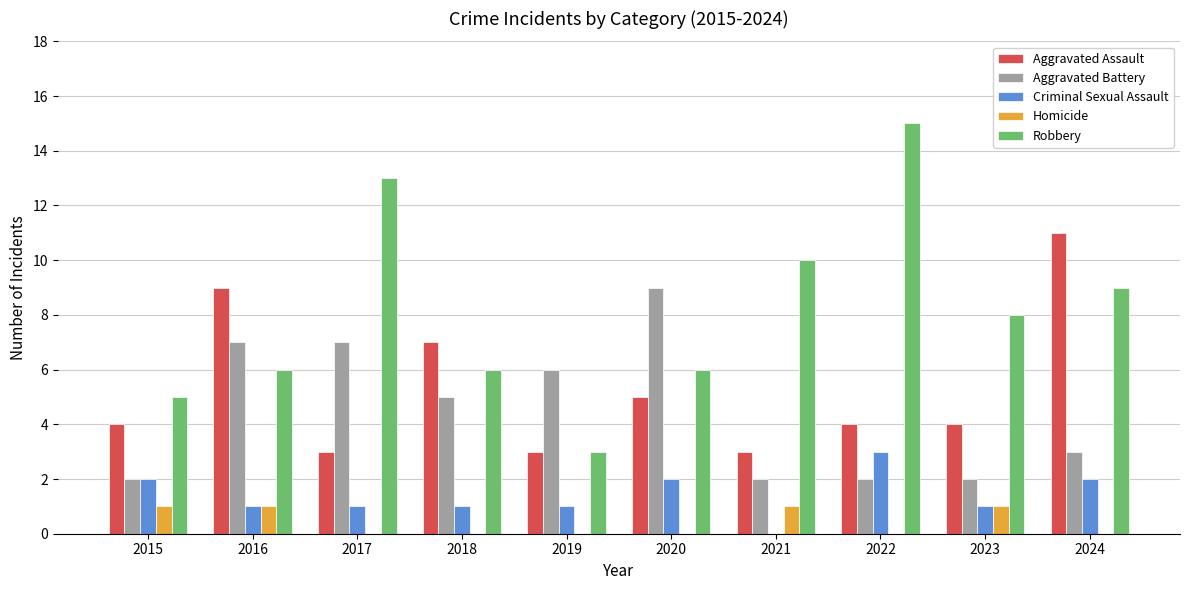

What is the total value across all series at 2023?

16